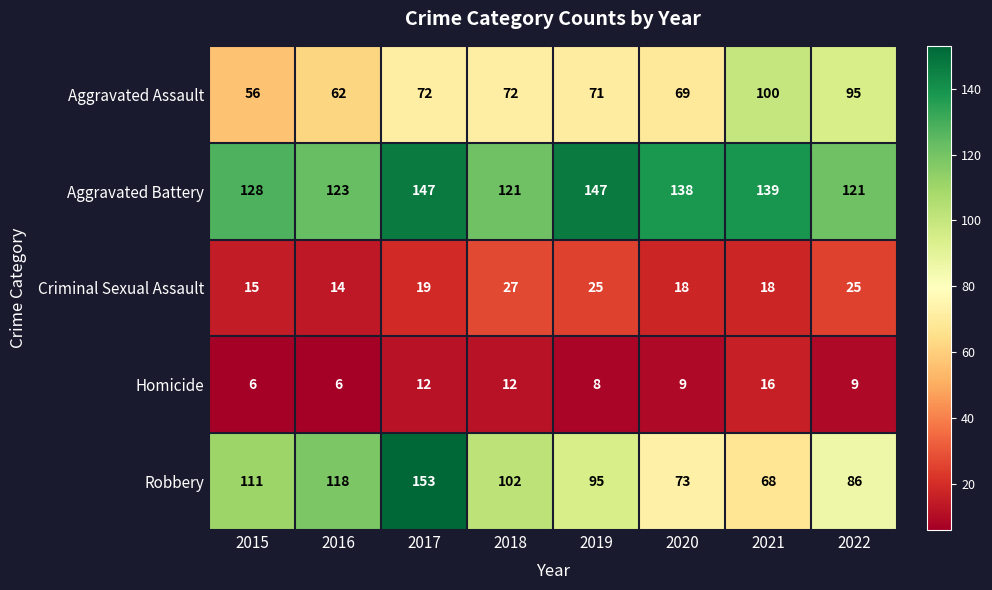

What is the sum of all Homicide values?

78